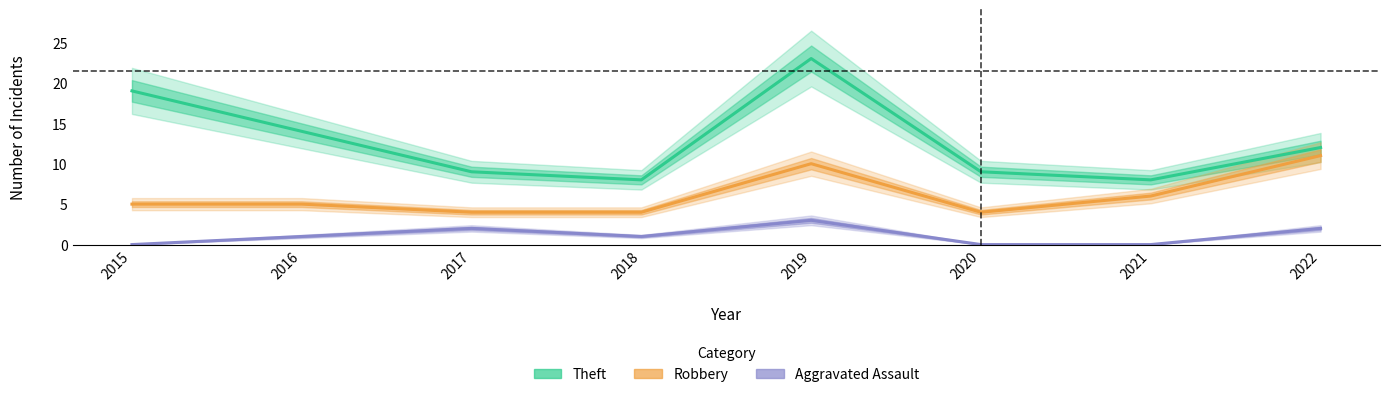

At which label is Theft closest to 15?

2016